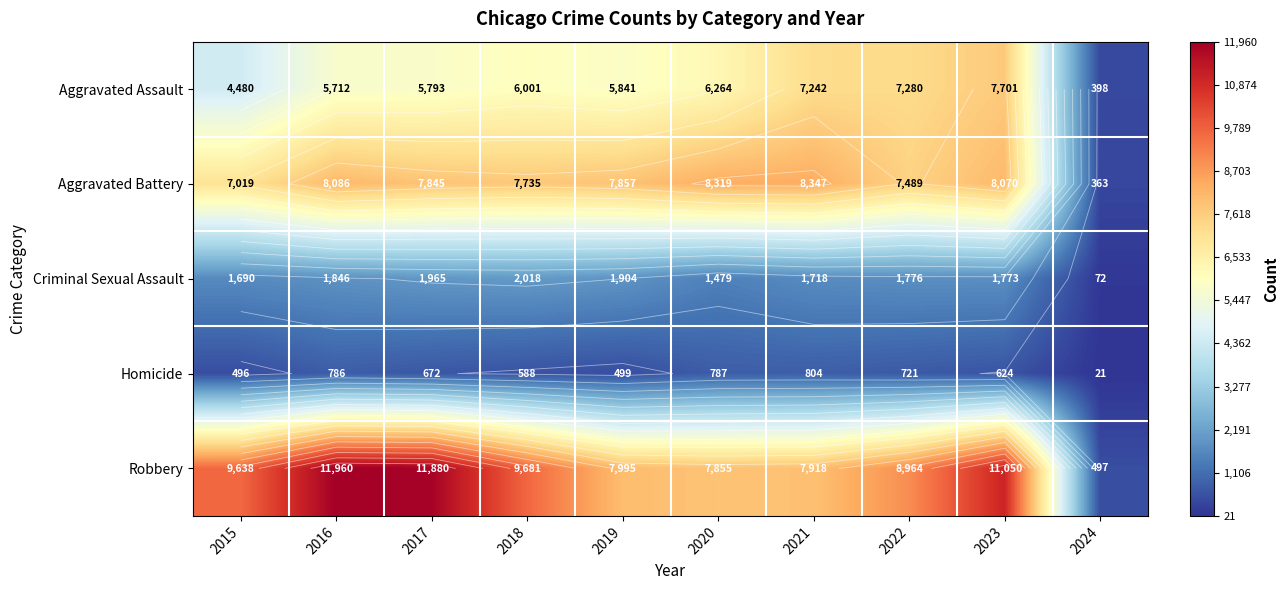

List the labels in order of Homicide value, smallest first.

2024, 2015, 2019, 2018, 2023, 2017, 2022, 2016, 2020, 2021